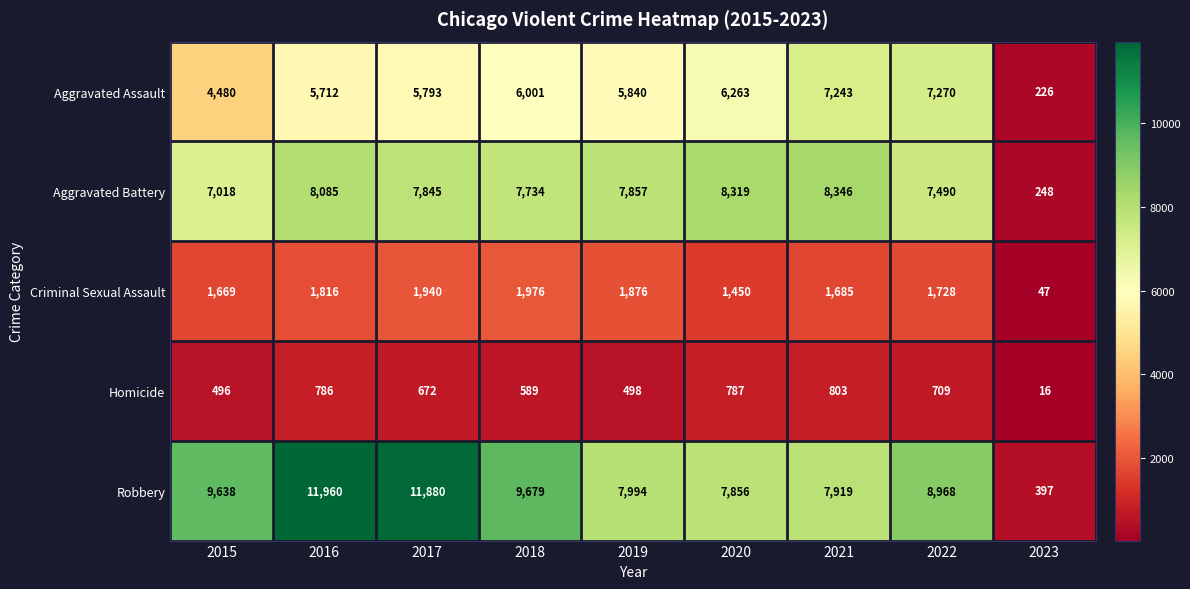

At how many categories does at least one series exceed 6312?

8